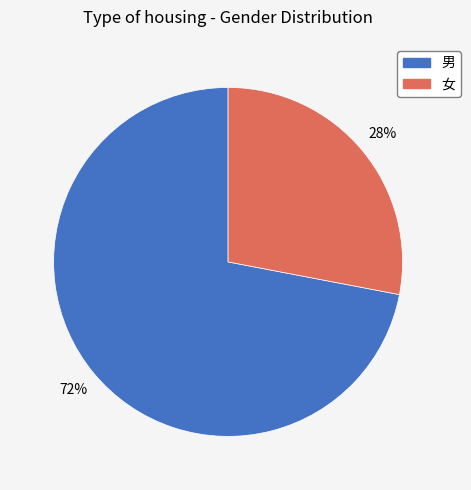

To the nearest percent, what is the difference between the largest and smallest slice percentages?

44%